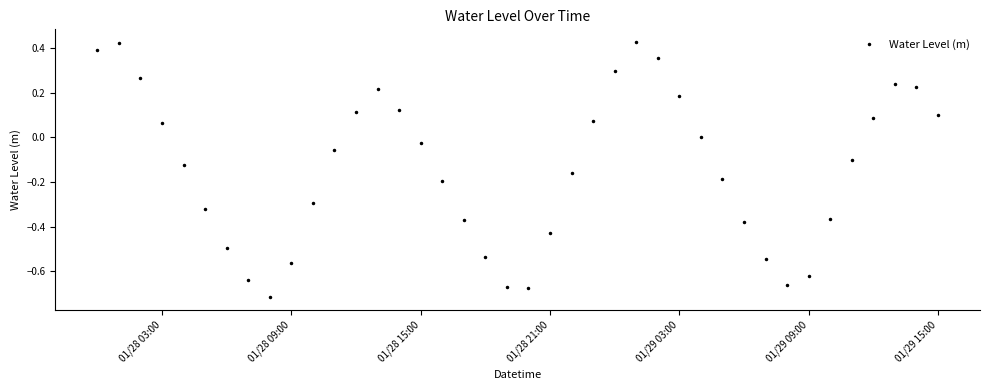

How many interior local valleys (lower than both neighbors) does the data have?

3